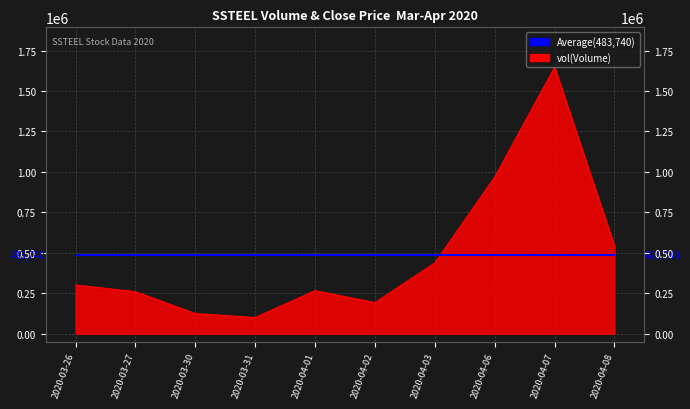

Reading right to left, extract all data points from this chart.

2020-04-08=541400	2020-04-07=1646800	2020-04-06=968200	2020-04-03=437600	2020-04-02=192300	2020-04-01=266100	2020-03-31=100000	2020-03-30=124500	2020-03-27=259400	2020-03-26=301100